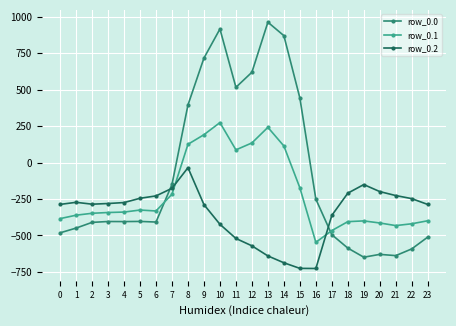

True or false: row_0.0 has more than 2 points higher than both neighbors.

True